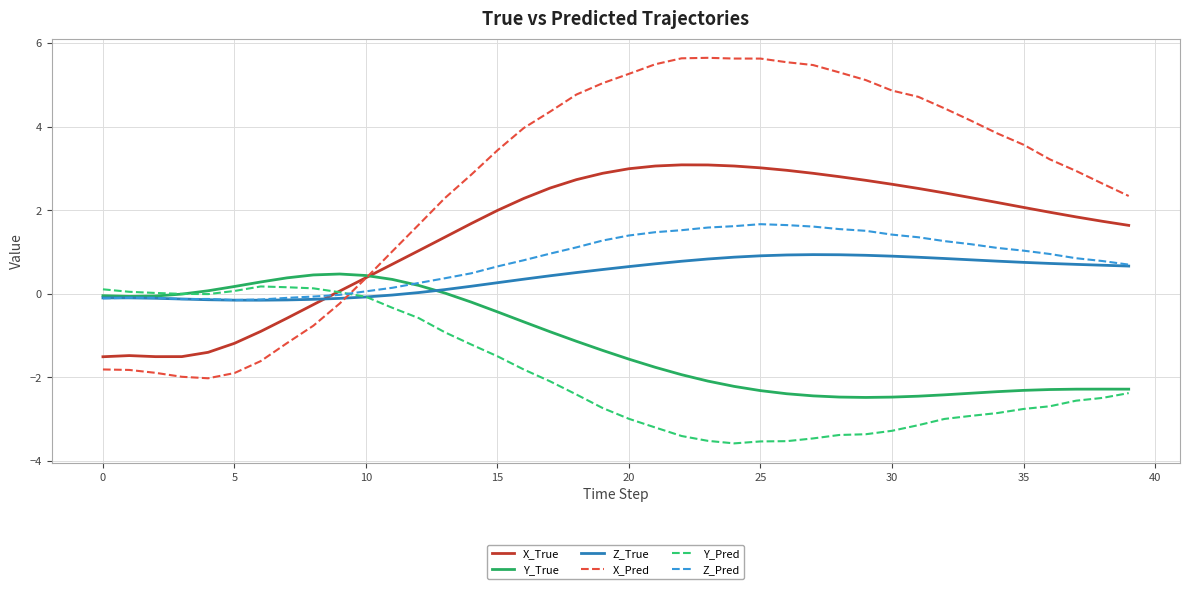

Which series has the largest total across all categories?

X_Pred